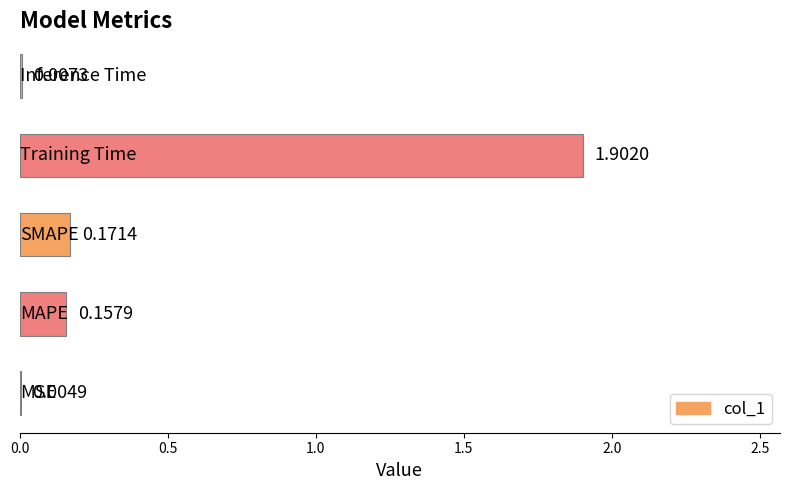

Are the bars horizontal?

Yes